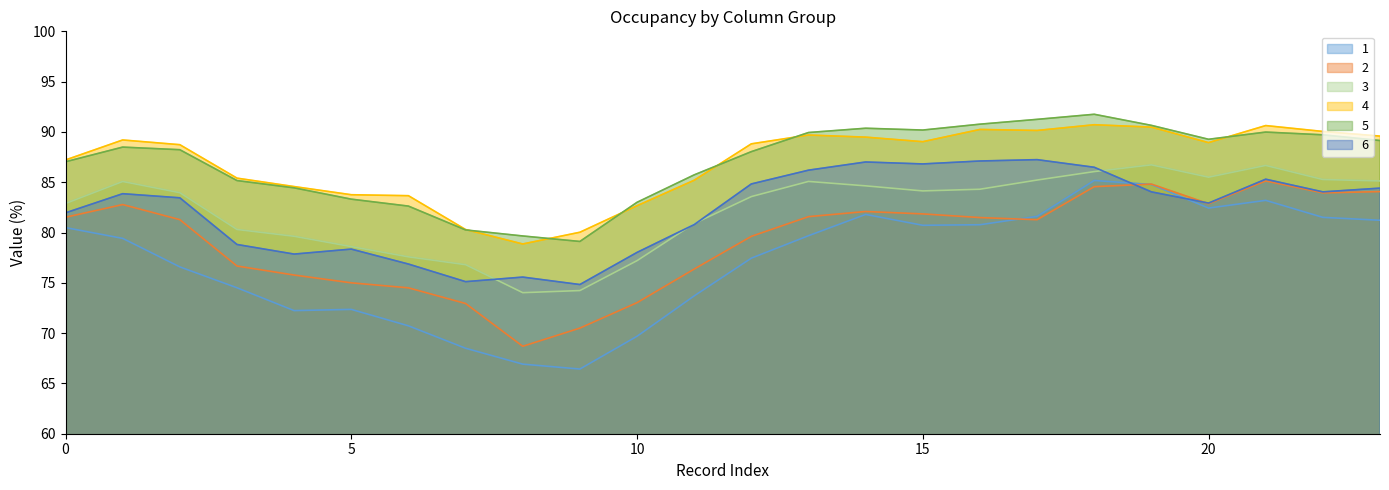

Which series has the widest spread of values?

1